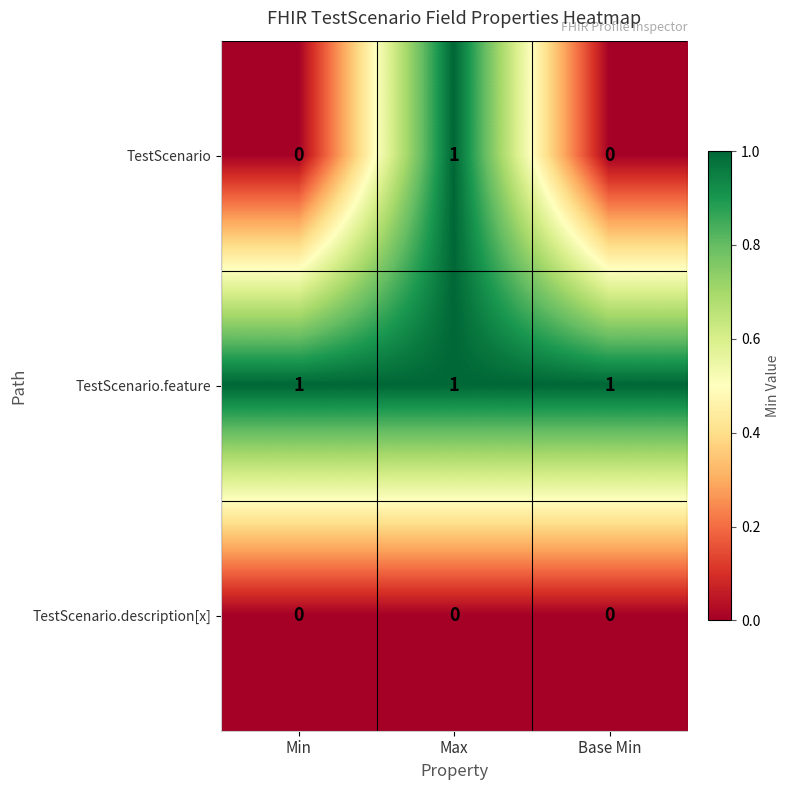

At how many categories does at least one series exceed 0?

3